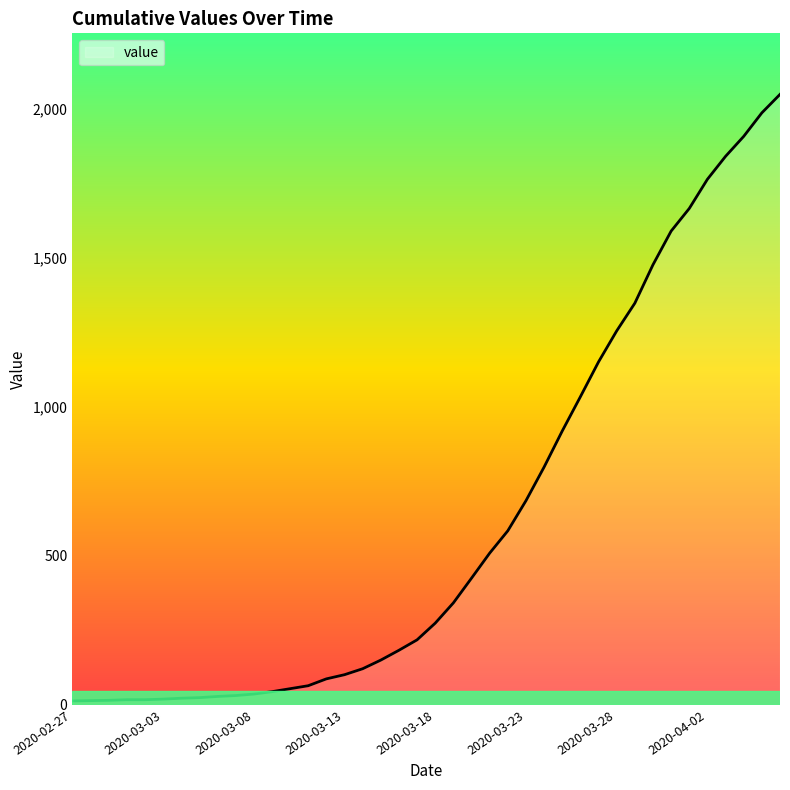

Does the chart display data point markers on the line(s)?

No